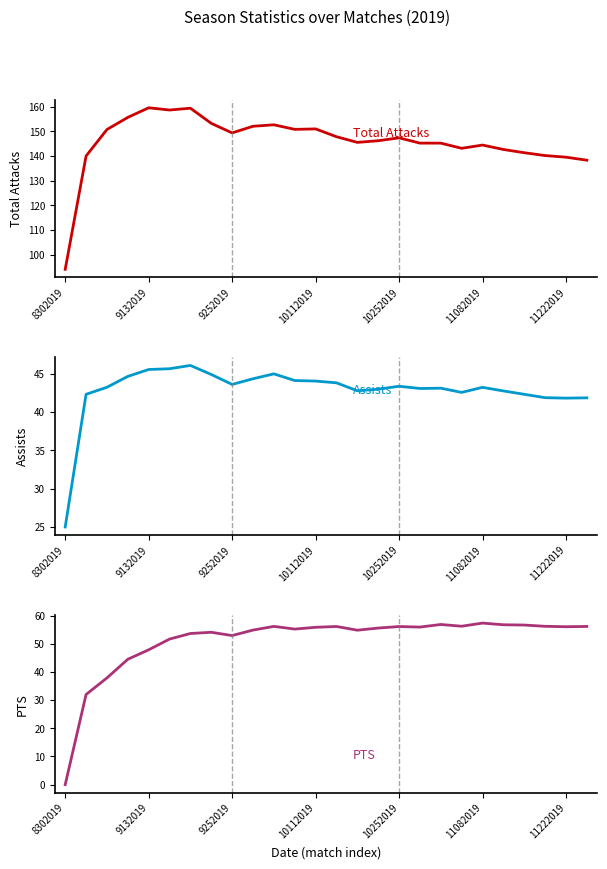

Is it true that Total Attacks equals 152.1 at 9?

True